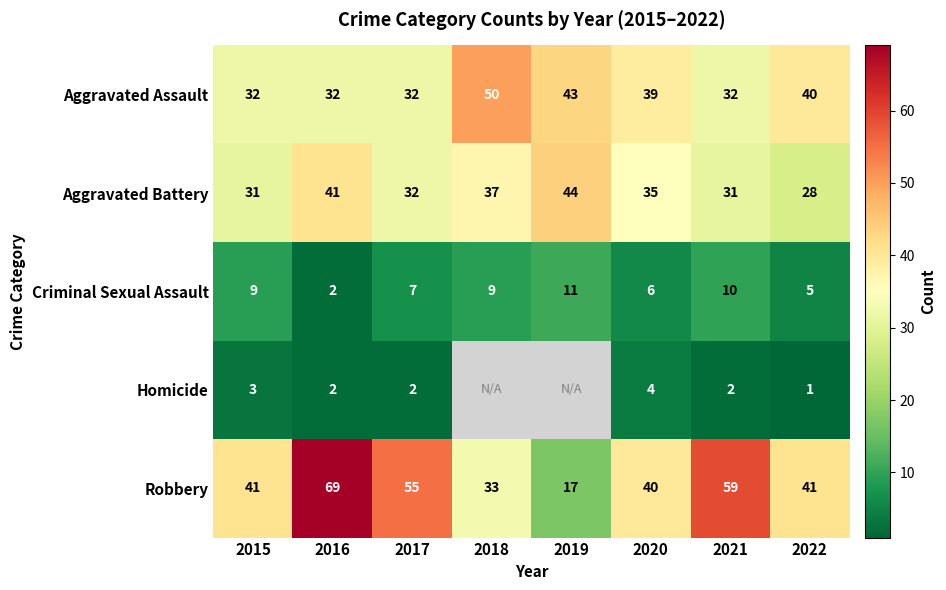

What is the sum of the Aggravated Assault values at 2017 and 2020?

71